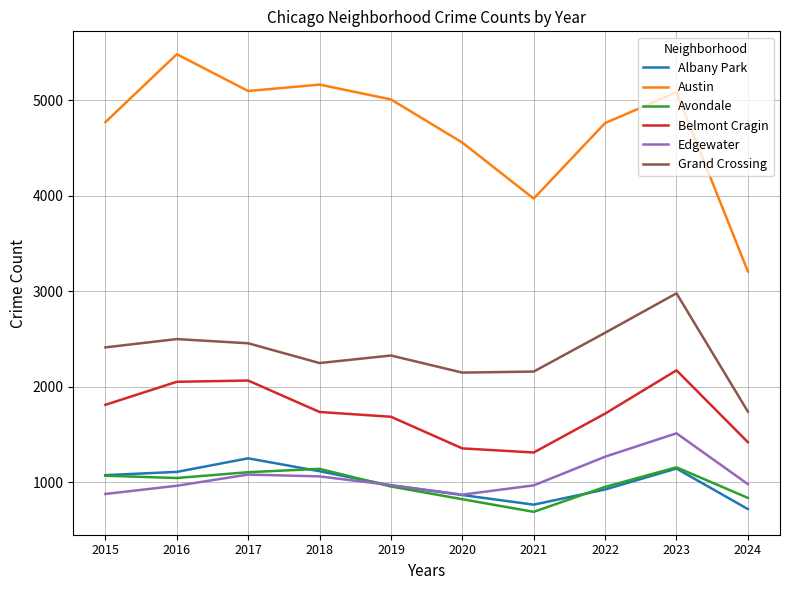

Which series has the largest total across all categories?

Austin